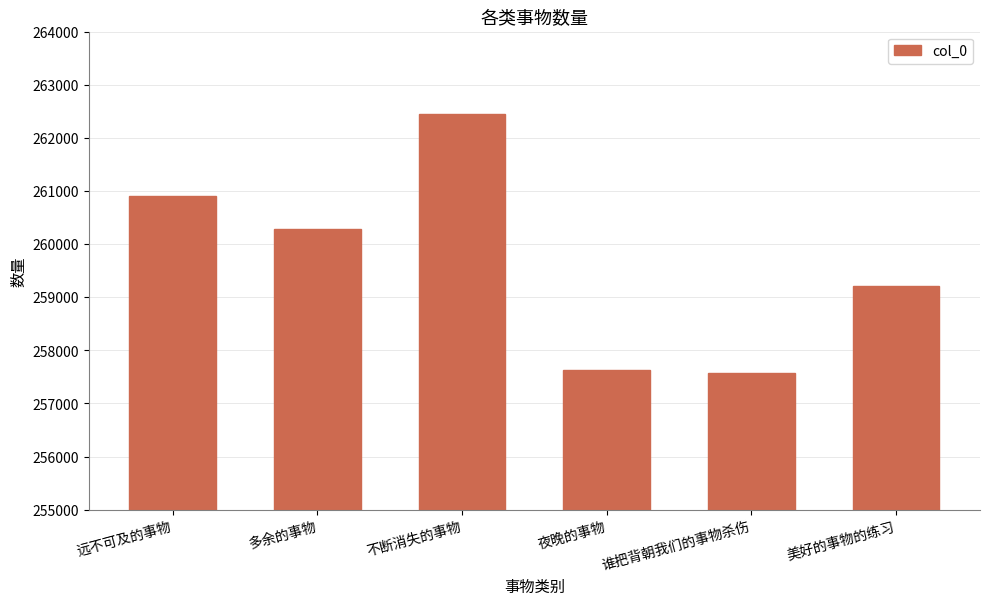

What is the smallest value displayed?

257580